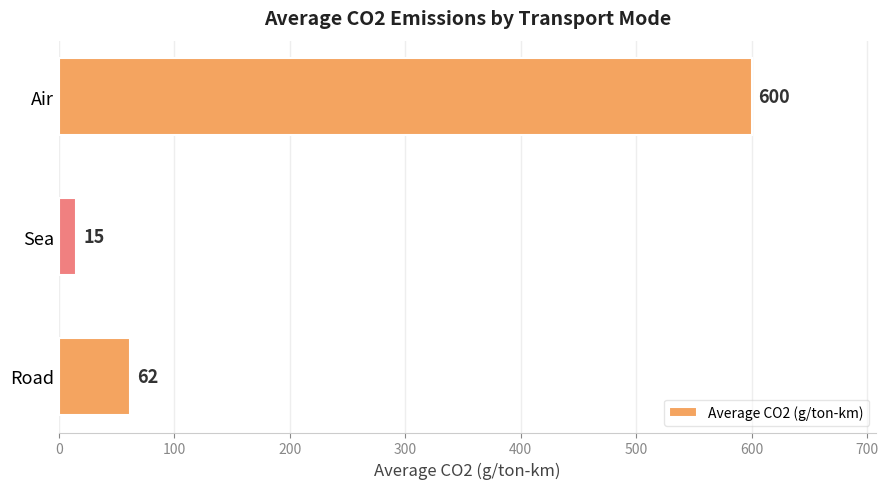

List the labels in order of value, smallest first.

Sea, Road, Air